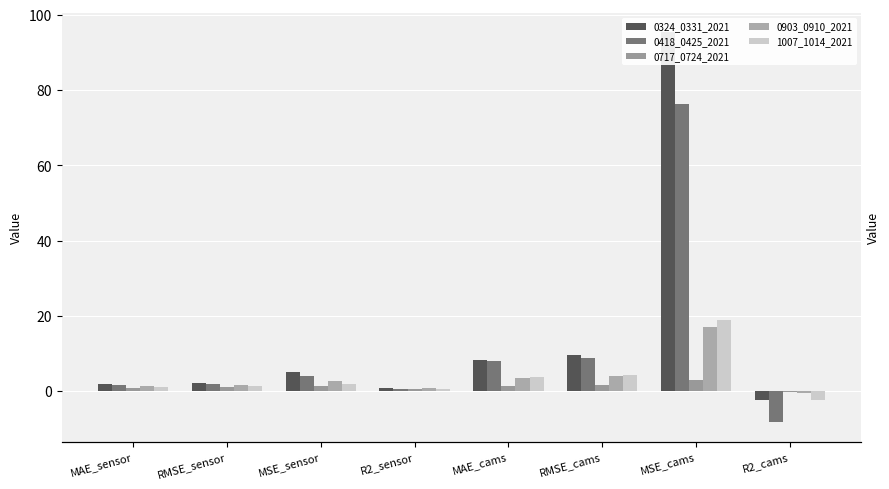

What are all the series names shown in the legend?

0324_0331_2021, 0418_0425_2021, 0717_0724_2021, 0903_0910_2021, 1007_1014_2021